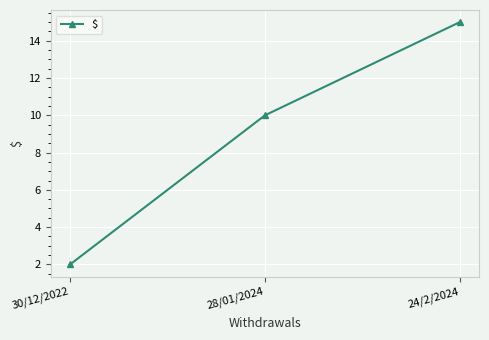

What is the label of the 2nd point from the left?

28/01/2024